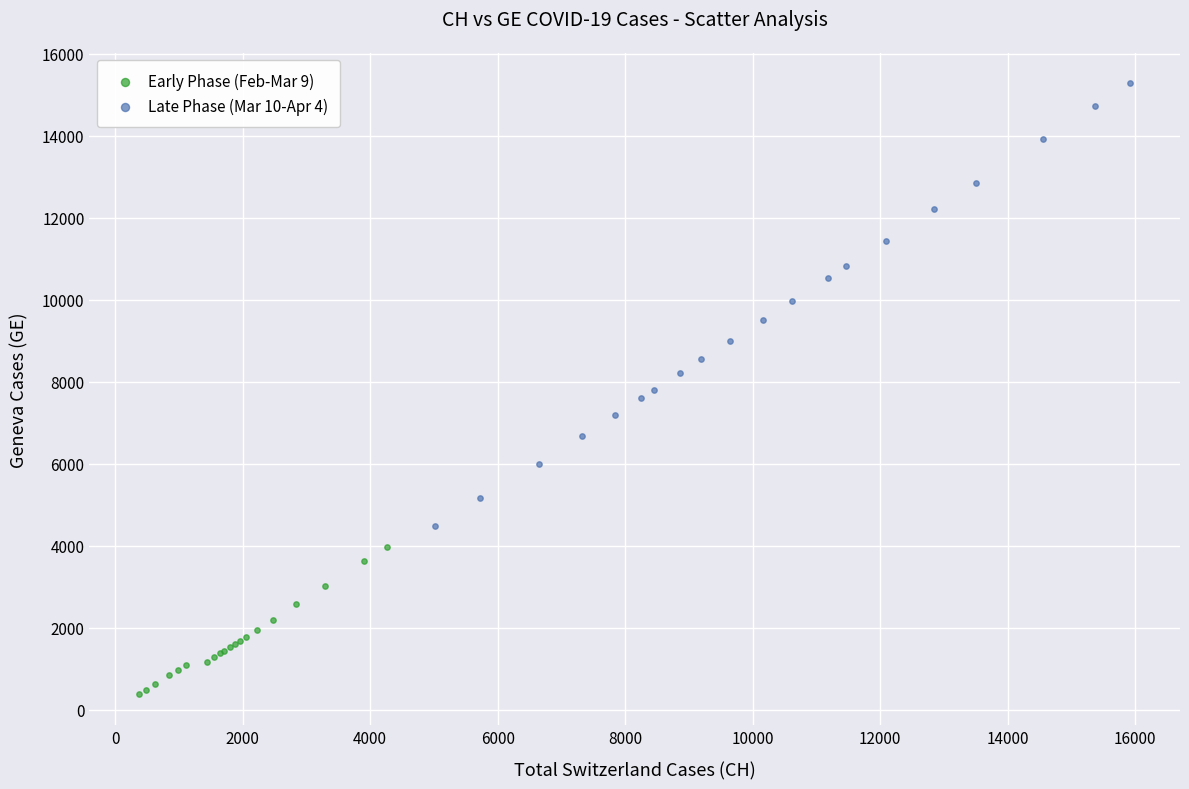

Which series has the largest Y range (max minus min)?

Late Phase (Mar 10-Apr 4)